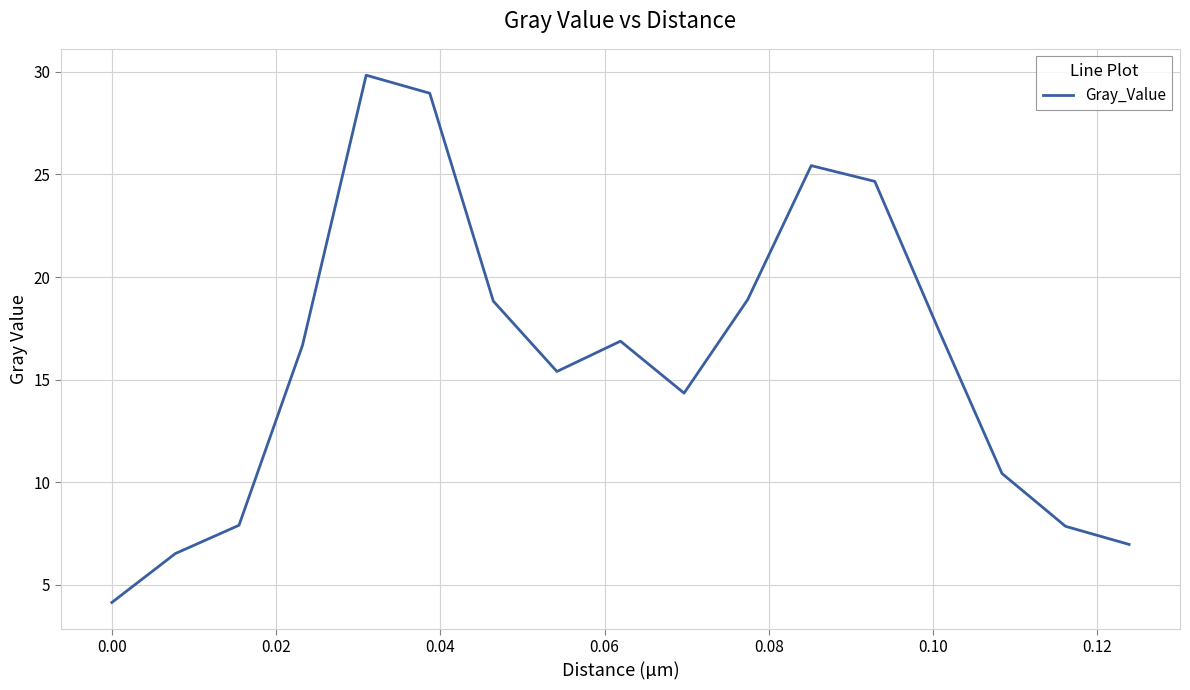

Does the chart have visible grid lines?

Yes